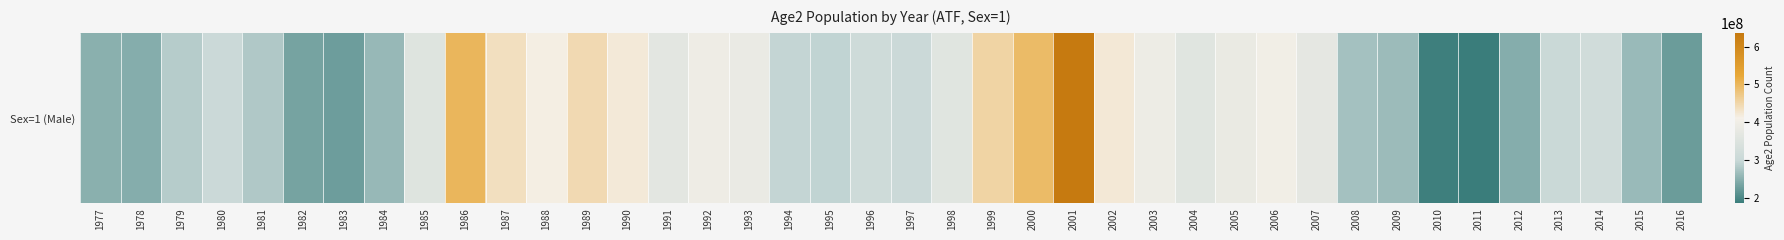

Reading right to left, extract all data points from this chart.

225230000	261717000	319800000	304591000	245891000	184901000	189917000	263635000	271002000	373694000	403520000	384323000	361177000	392051000	422656000	636698000	492139000	453802000	360387000	305904000	315322000	293036000	294625000	385179000	394841000	364937000	421259000	445465000	412620000	436304000	499712000	355435000	259370000	225607000	232765000	279453000	308297000	284493000	246021000	250075000